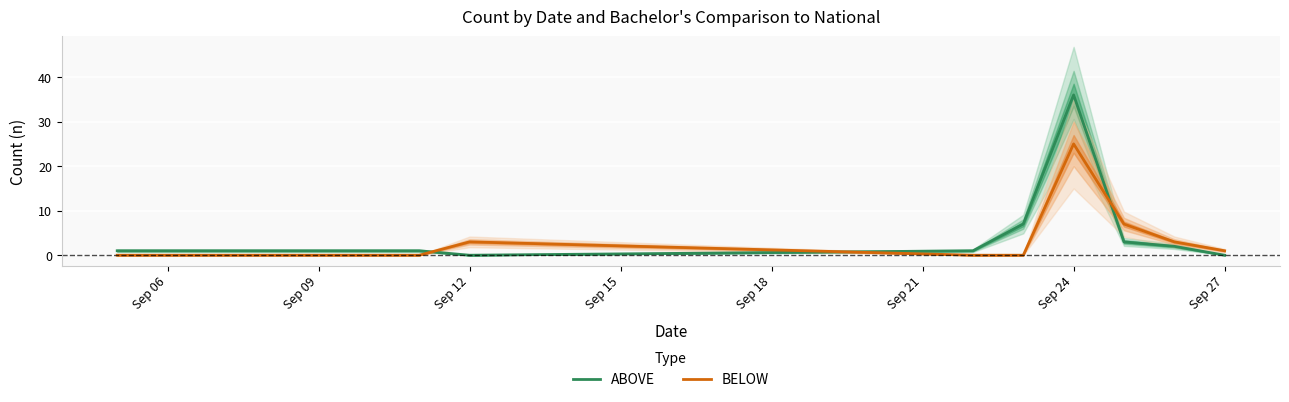

What is the greatest value displayed?

36